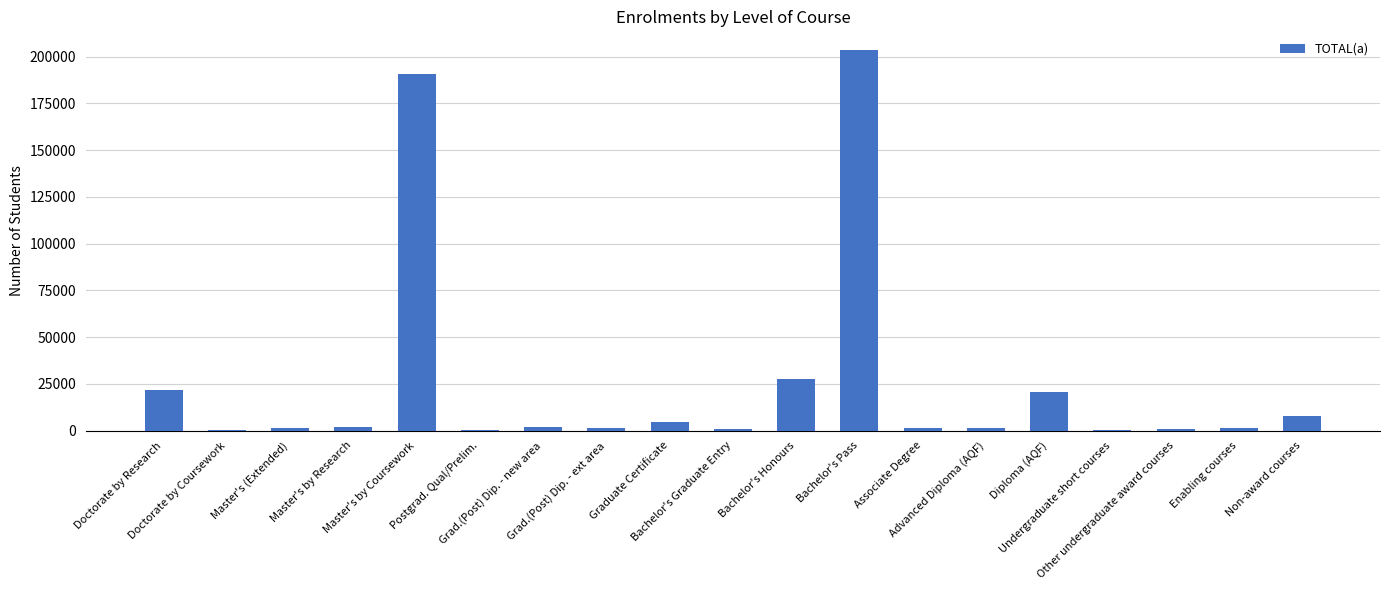

What is the maximum value shown in the chart?

203339